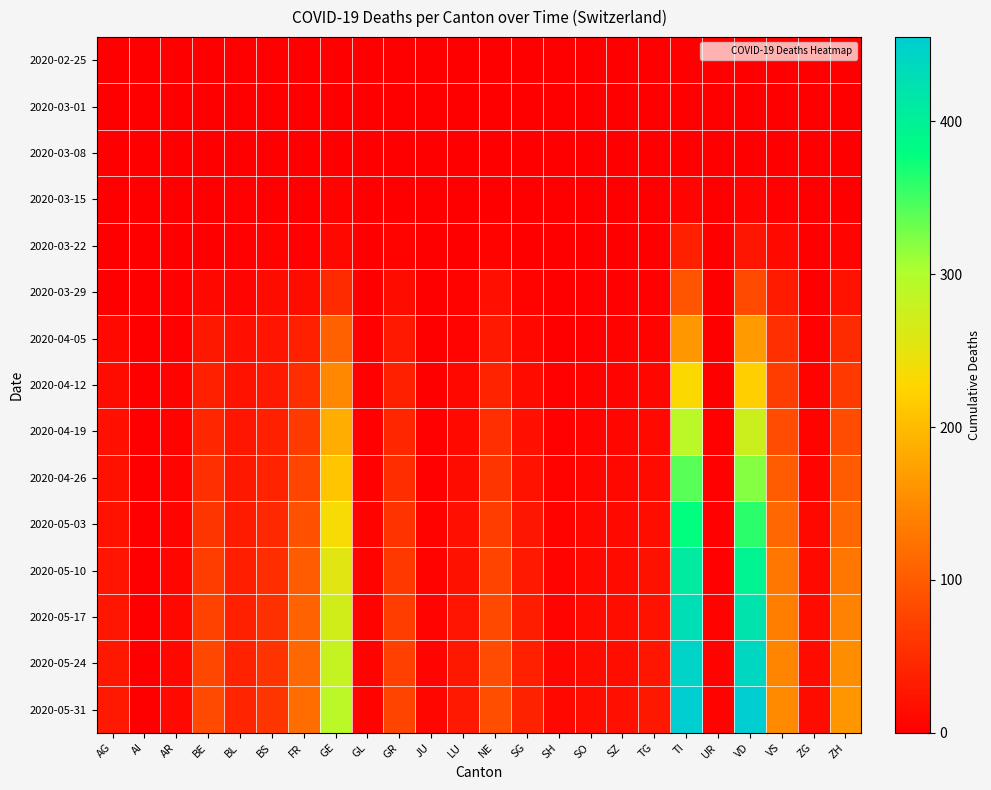

Which series has the largest total across all categories?

2020-05-31